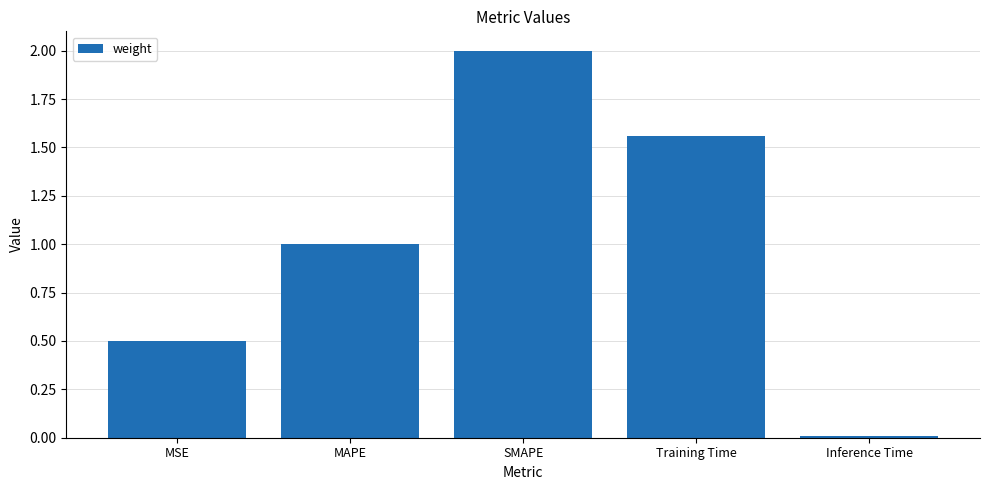

What is the maximum value shown in the chart?

2.0